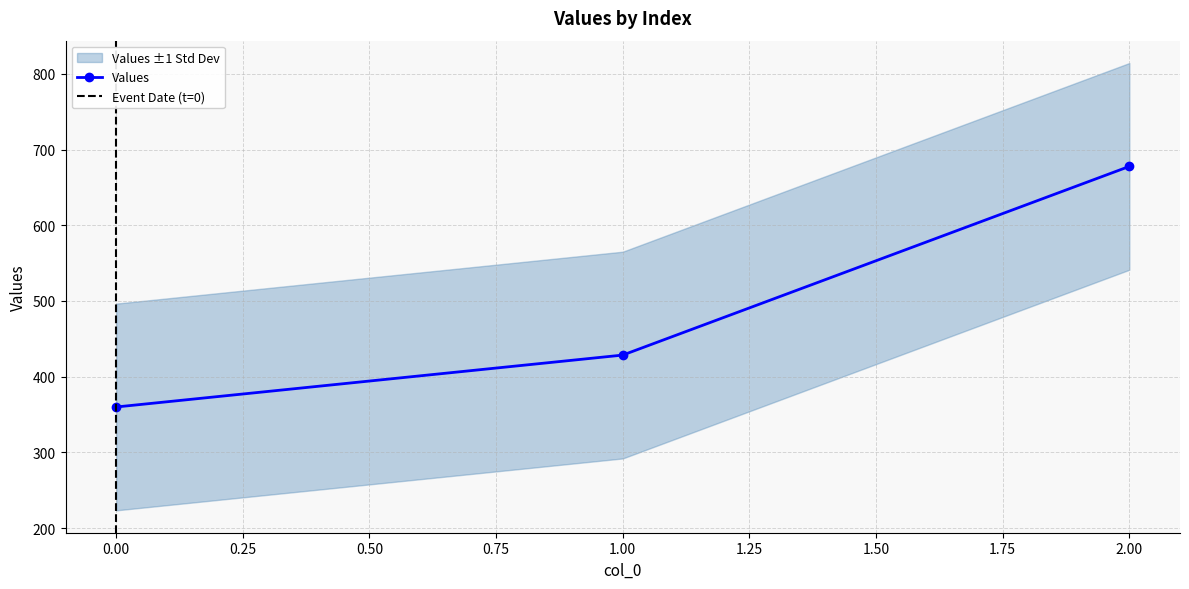

What is the sum of all values?

1466.3